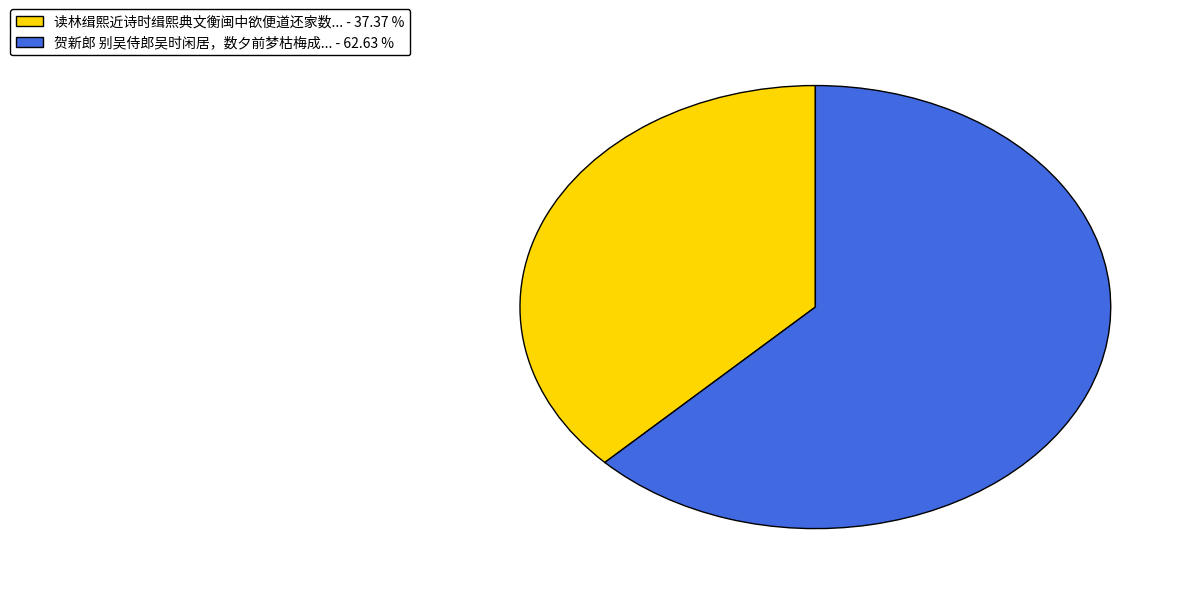

Is there any slice that represents more than half of the pie?

Yes